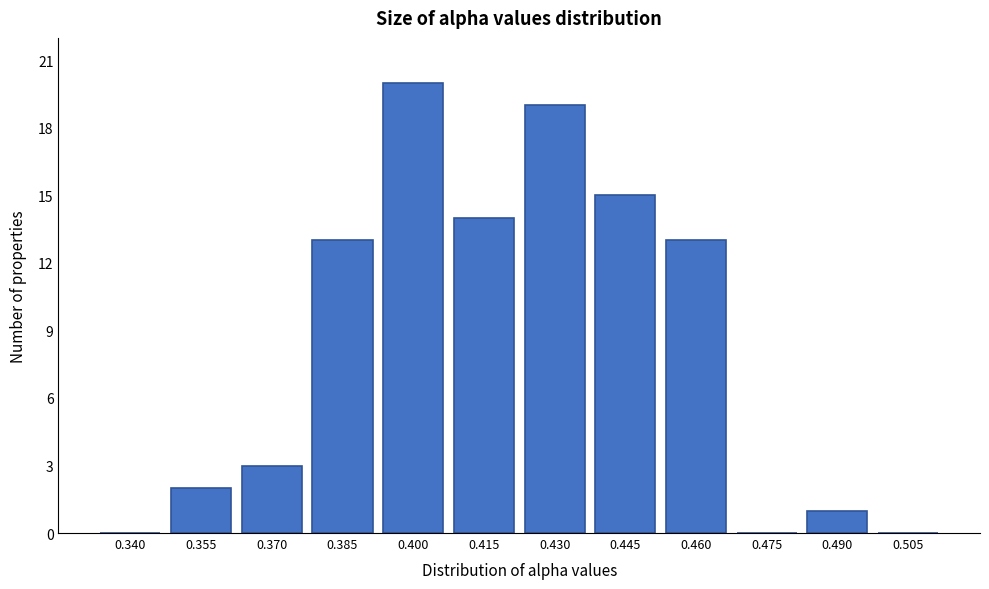

Reading right to left, transcribe all the data shown in this chart.

0.505=0	0.490=1	0.475=0	0.460=13	0.445=15	0.430=19	0.415=14	0.400=20	0.385=13	0.370=3	0.355=2	0.340=0